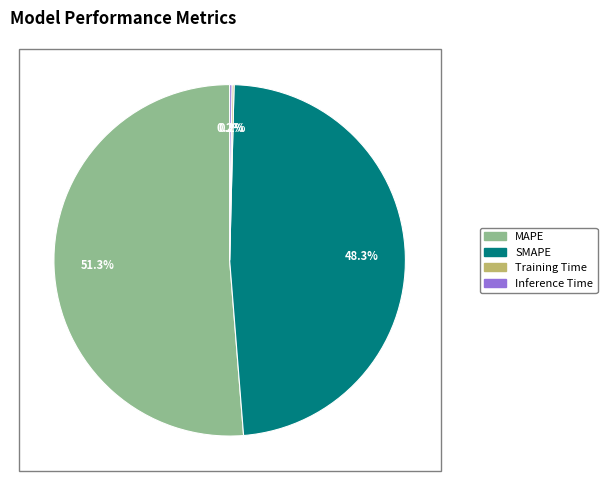

What is the largest slice in the pie chart?

MAPE